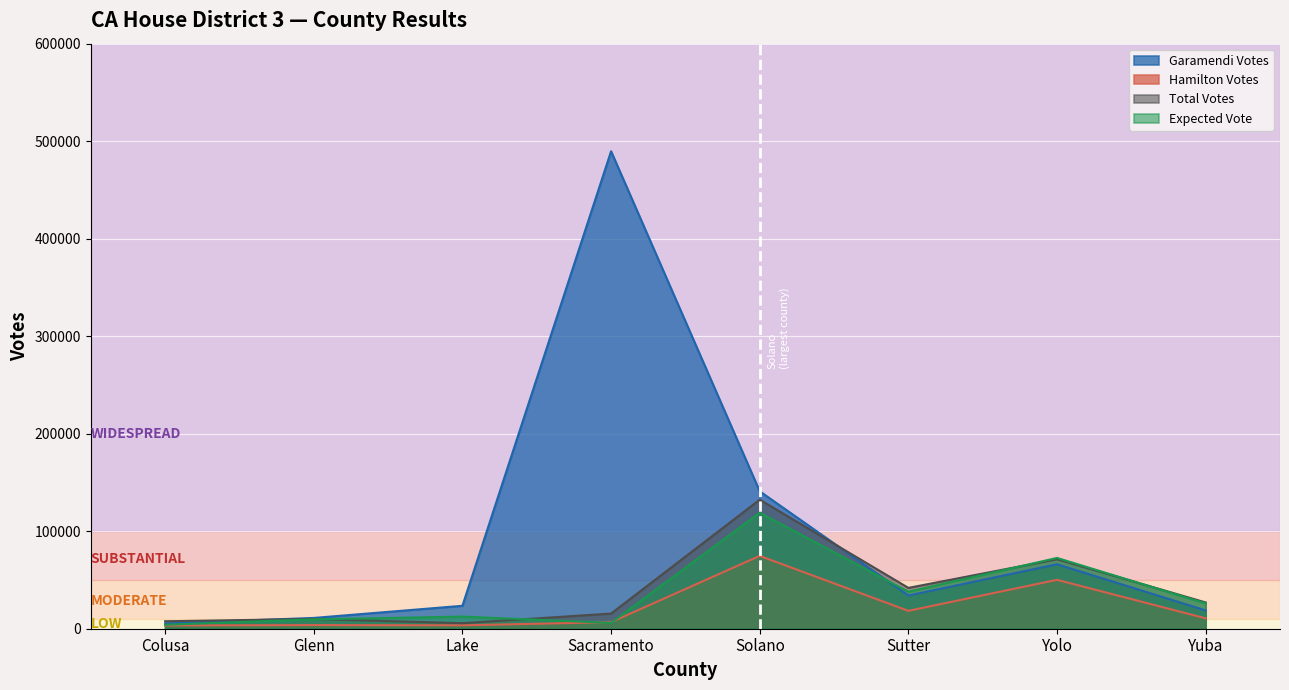

At how many categories does at least one series exceed 89515?

2